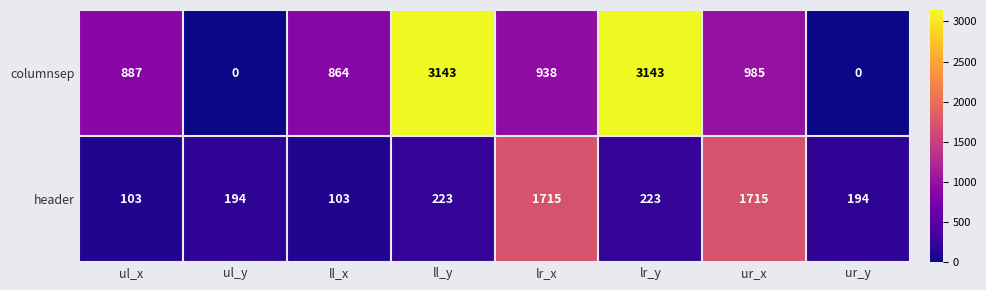

What is the difference between the maximum and minimum values in the header series?

1612